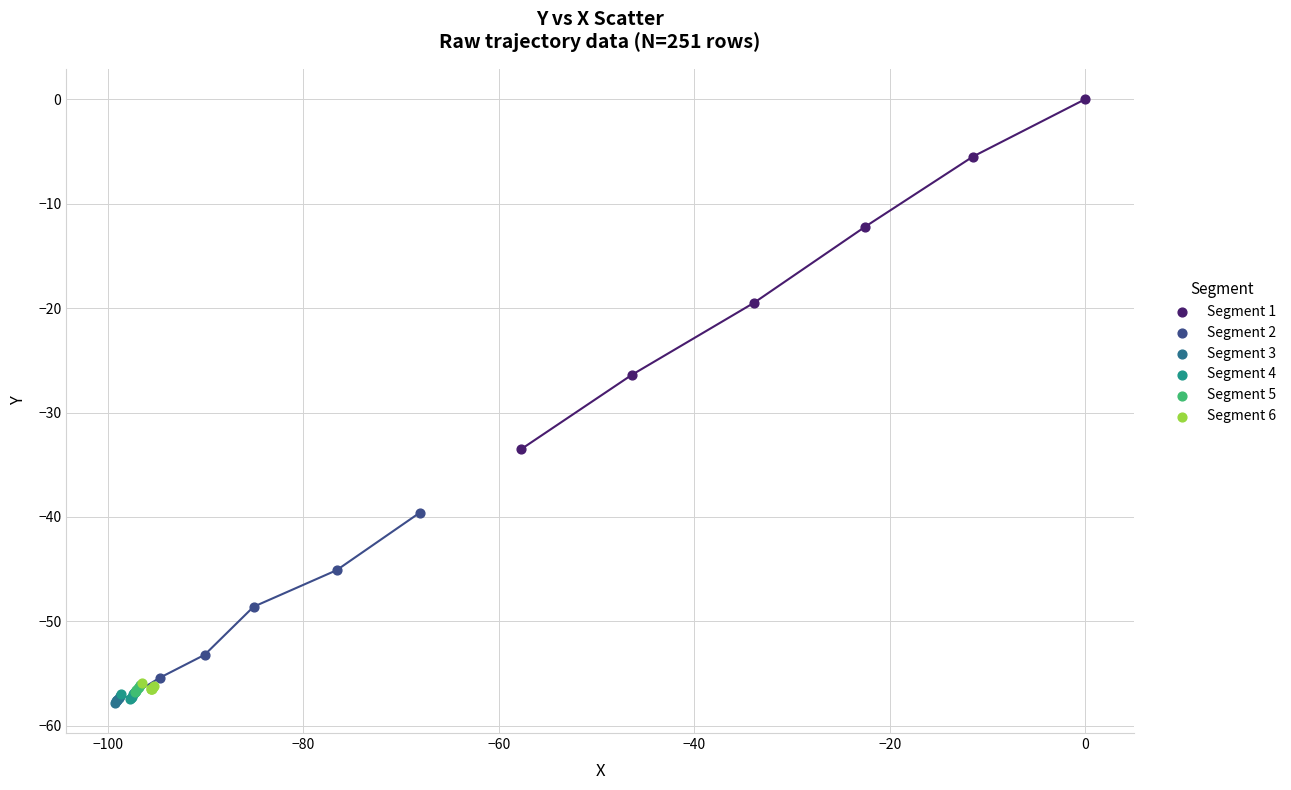

What are all the series names shown in the legend?

Segment 1, Segment 2, Segment 3, Segment 4, Segment 5, Segment 6